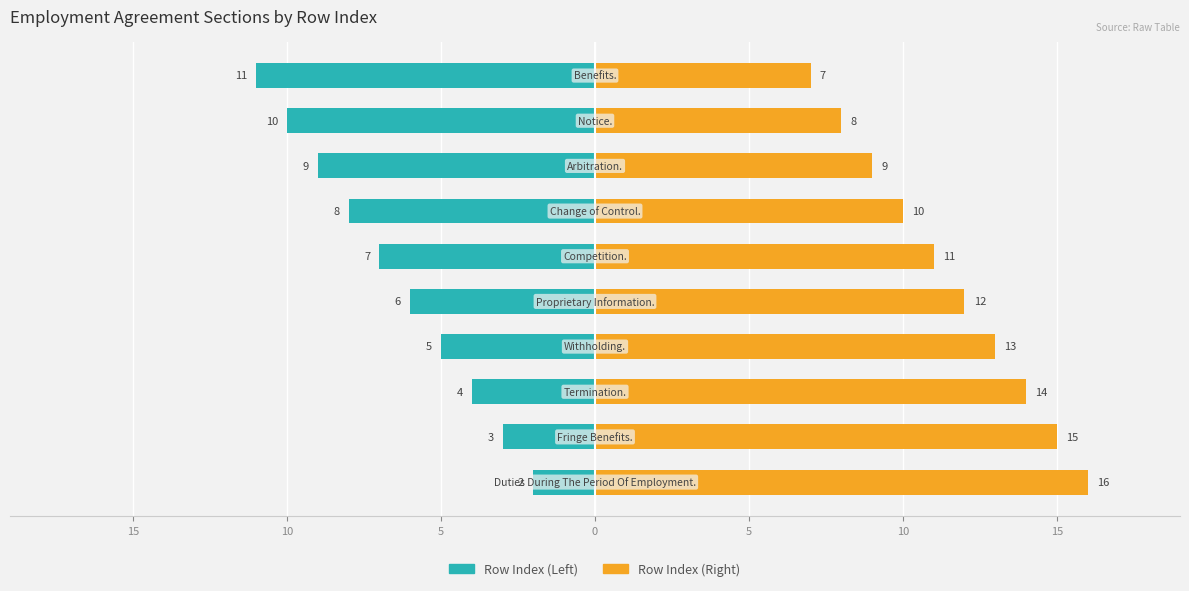

What is the label of the 8th bar from the right?

5